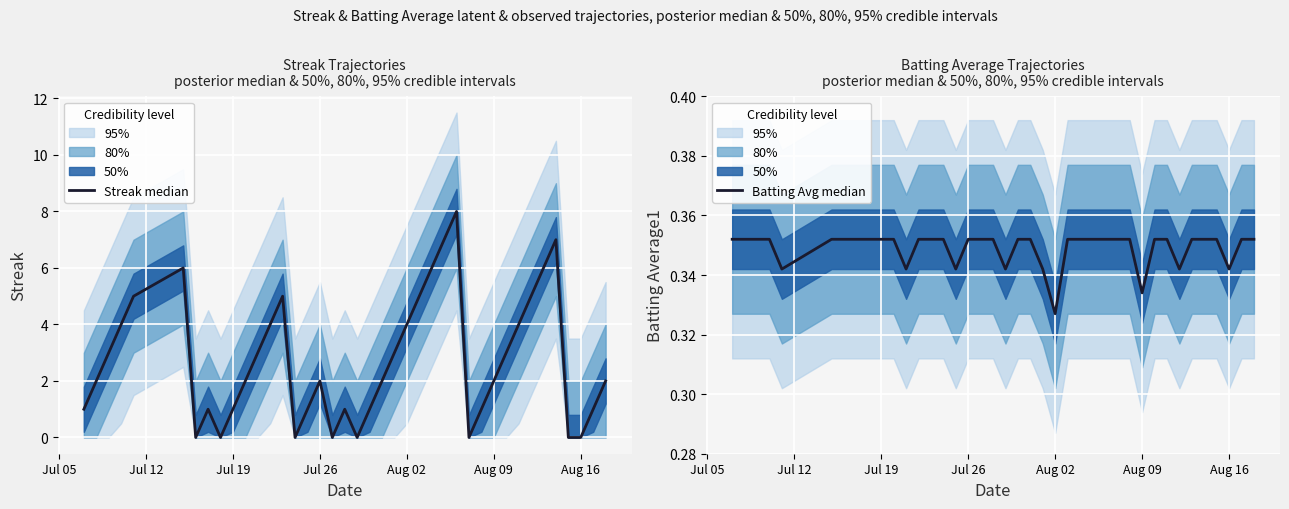

Is this an area chart (filled region under the line)?

No